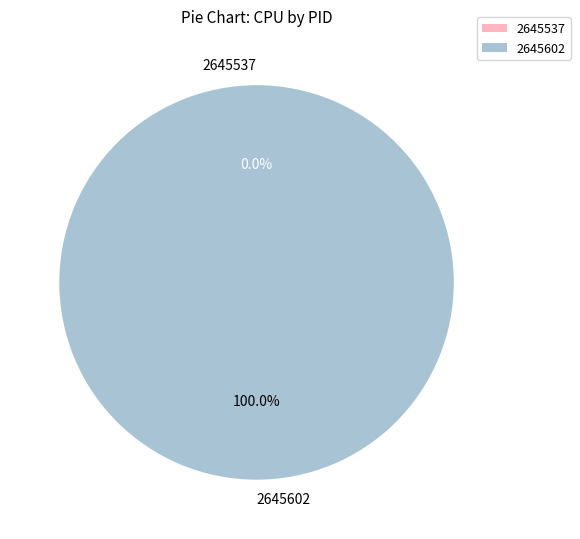

Count the number of slices in the pie.

2